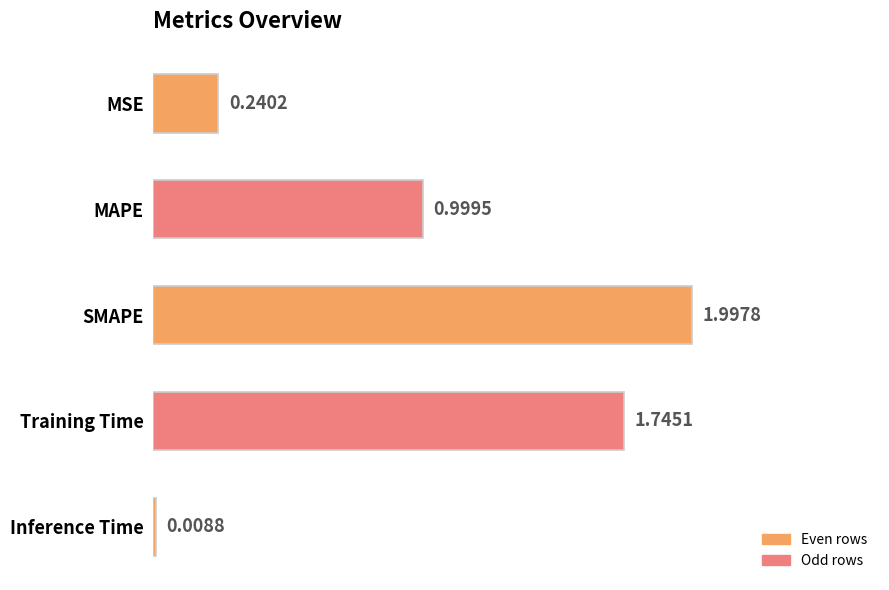

Which category has the lowest value across all series?

Inference Time